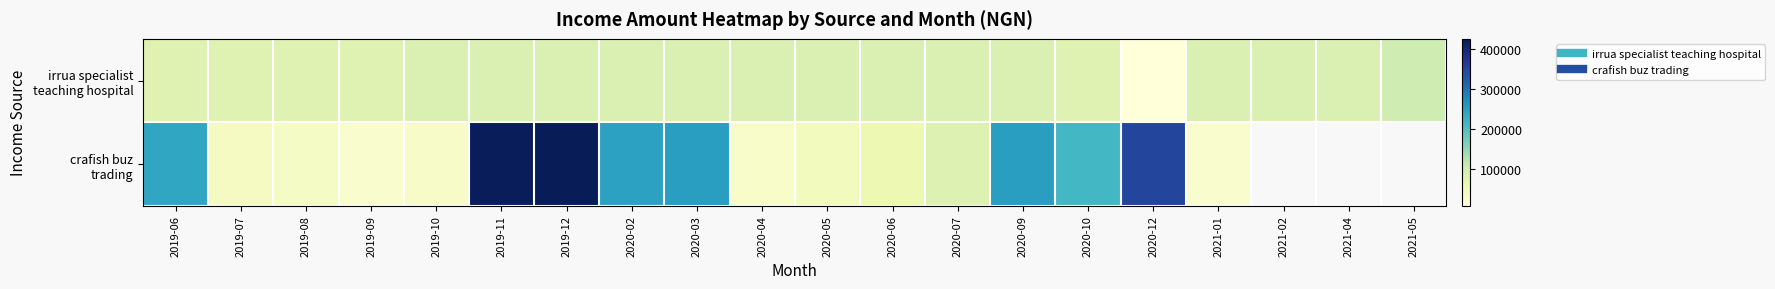

List the labels in order of irrua specialist teaching hospital value, largest first.

2021-05, 2019-10, 2019-11, 2019-12, 2020-02, 2020-03, 2020-04, 2020-05, 2020-06, 2020-07, 2020-09, 2021-01, 2021-02, 2021-04, 2019-06, 2019-07, 2019-08, 2019-09, 2020-10, 2020-12